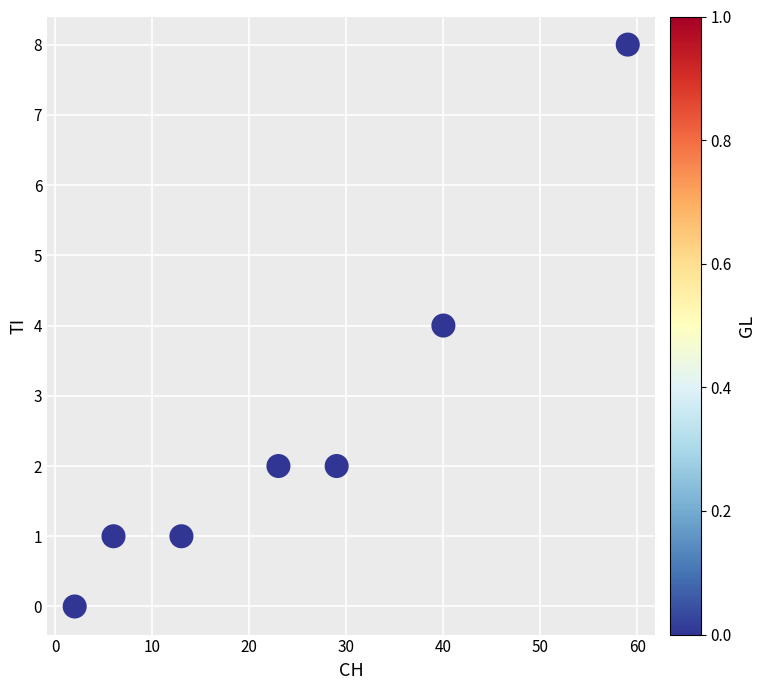

What is the range of Y values (max minus min)?

8